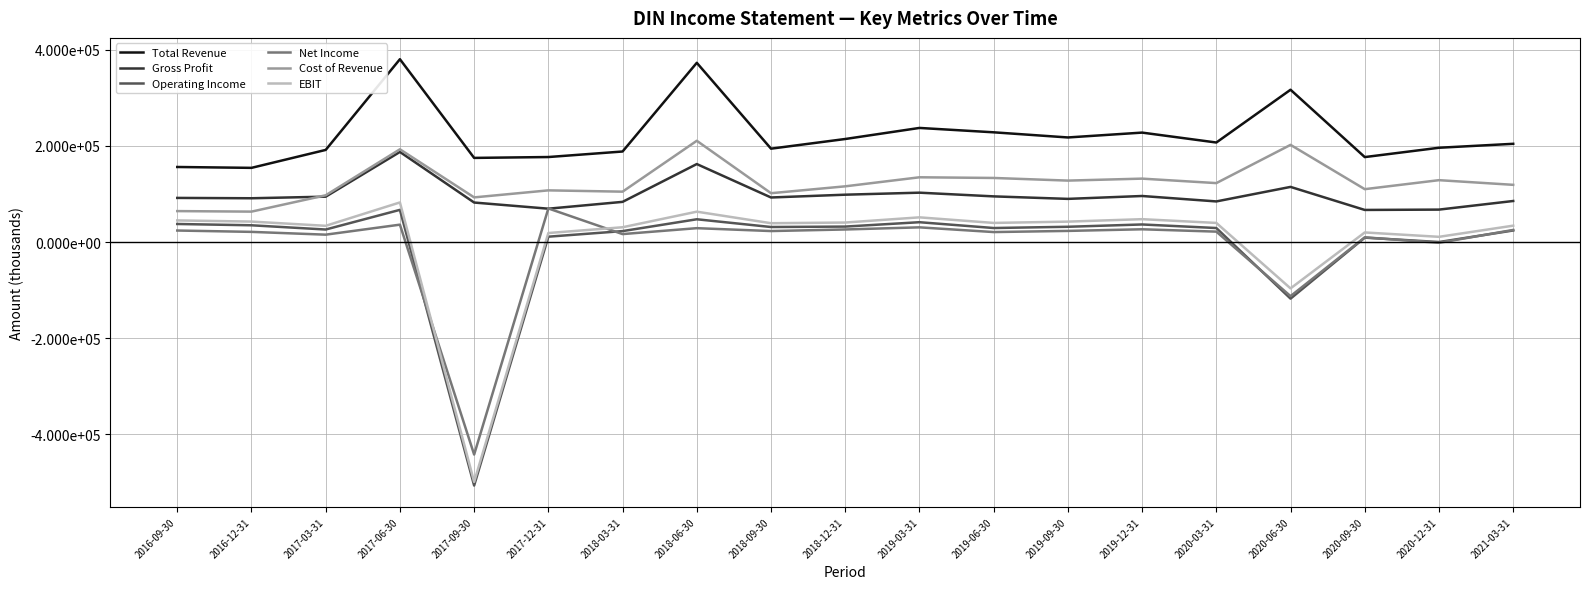

True or false: Operating Income and Total Revenue intersect in this chart.

False